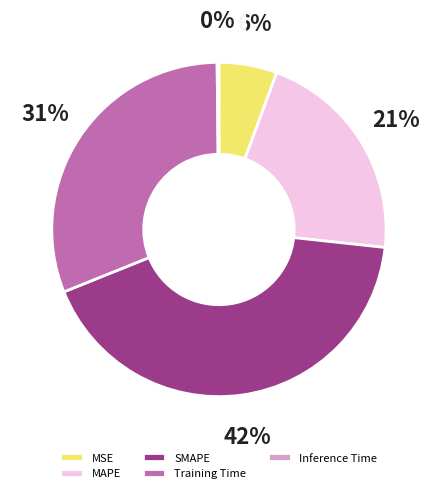

The MAPE slice represents 21% of the pie. True or false?

True